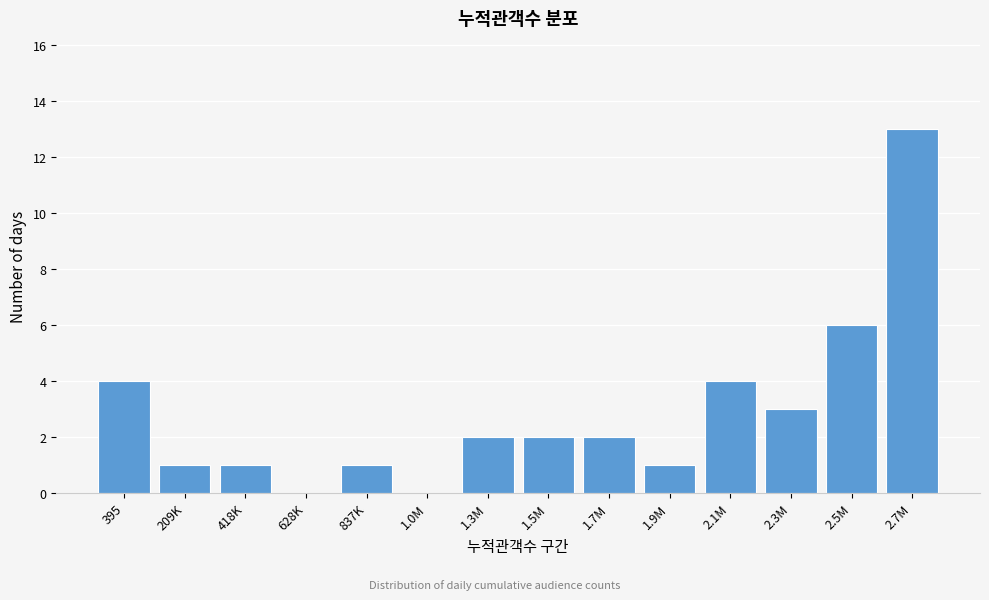

Reading left to right, extract all data points from this chart.

395=4	209K=1	418K=1	628K=0	837K=1	1.0M=0	1.3M=2	1.5M=2	1.7M=2	1.9M=1	2.1M=4	2.3M=3	2.5M=6	2.7M=13